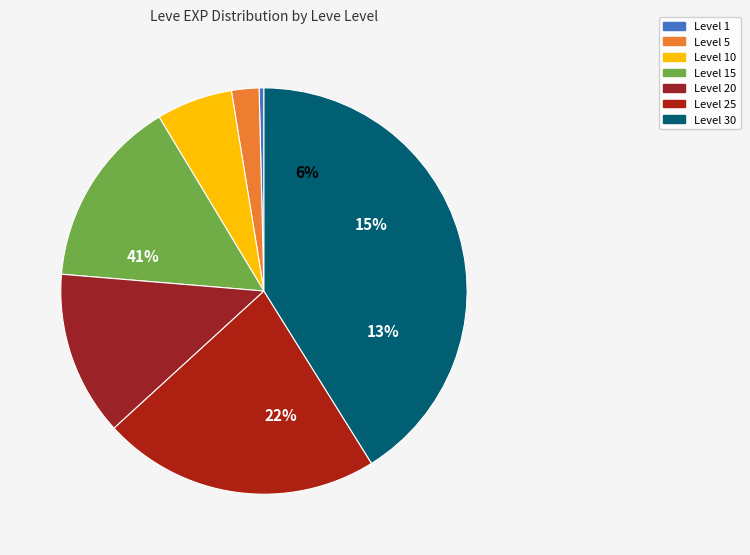

The Level 30 slice represents 32% of the pie. True or false?

False